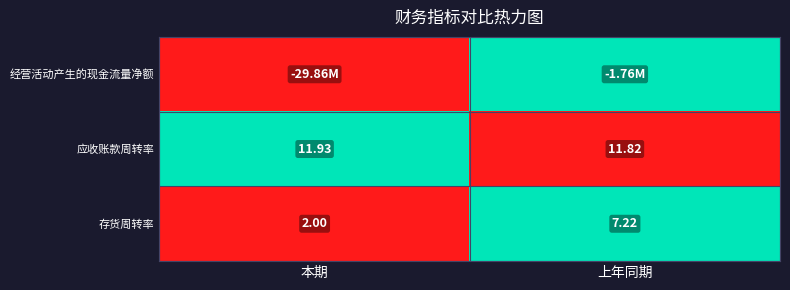

At which label is 存货周转率 closest to 4?

本期